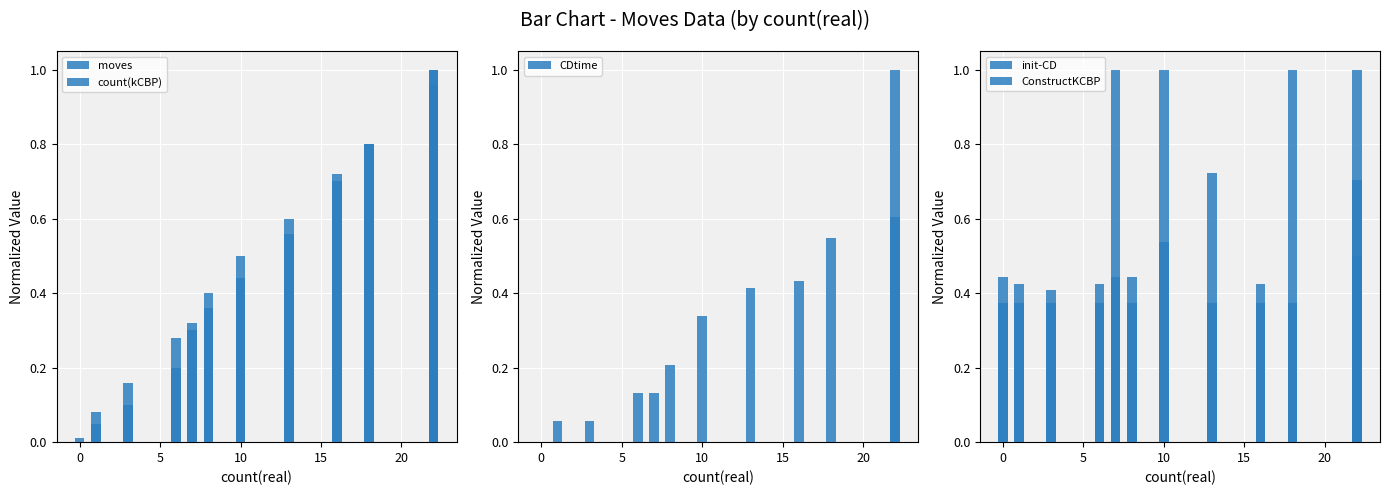

Is the value of ConstructKCBP at 10 greater than the value of CDtime at 10?

Yes